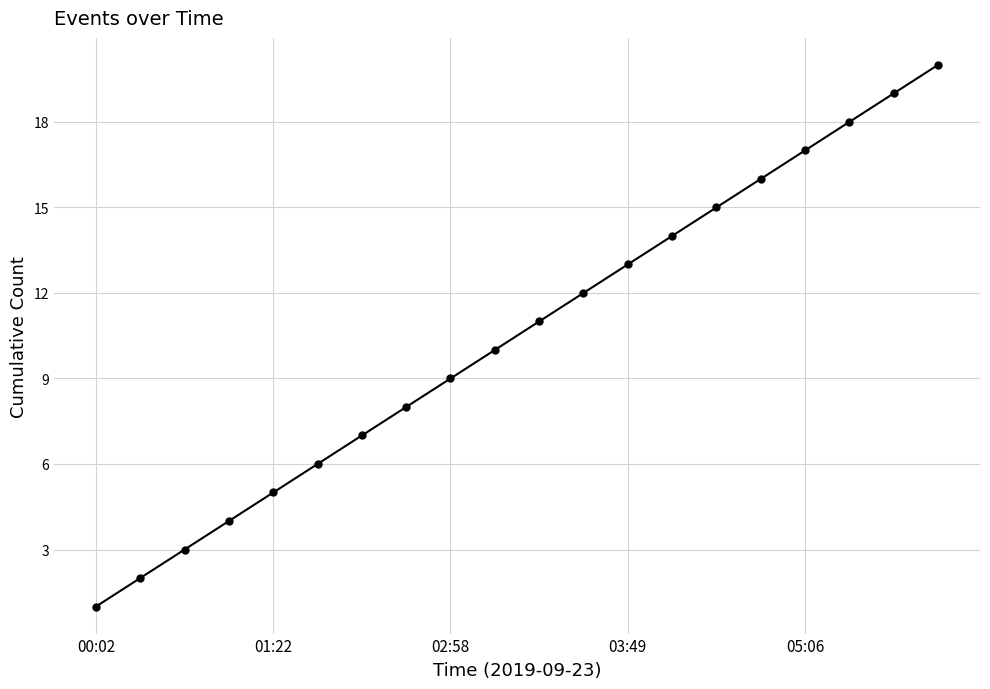

What is the sum of all values?

210